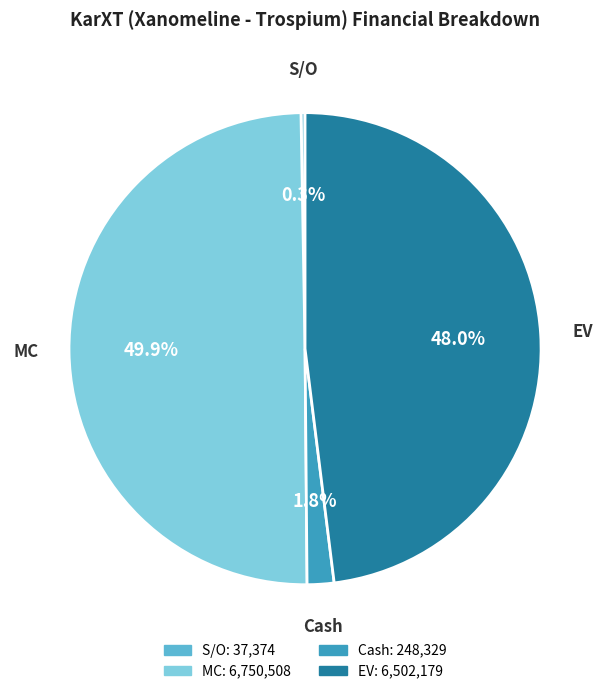

Between EV and MC, which is larger?

MC